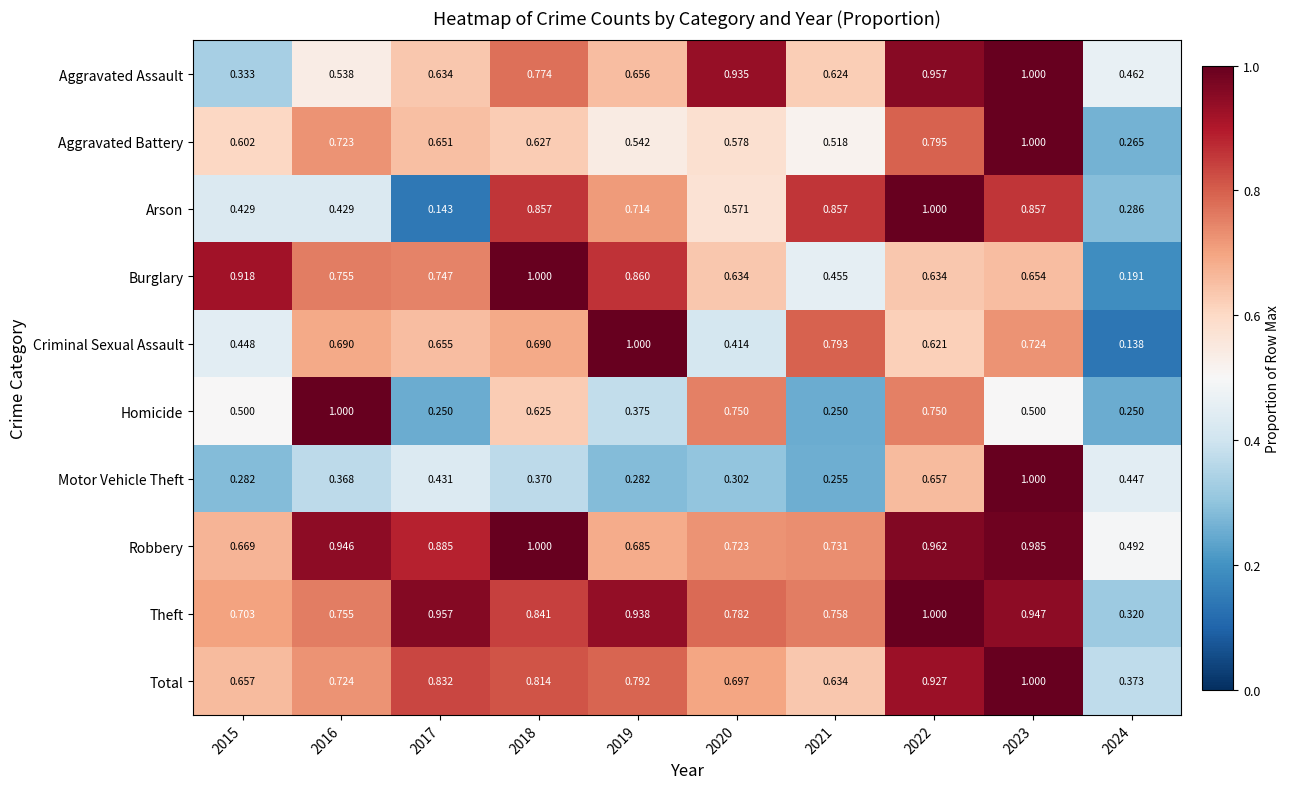

At which category does the chart reach its minimum across all series?

2024